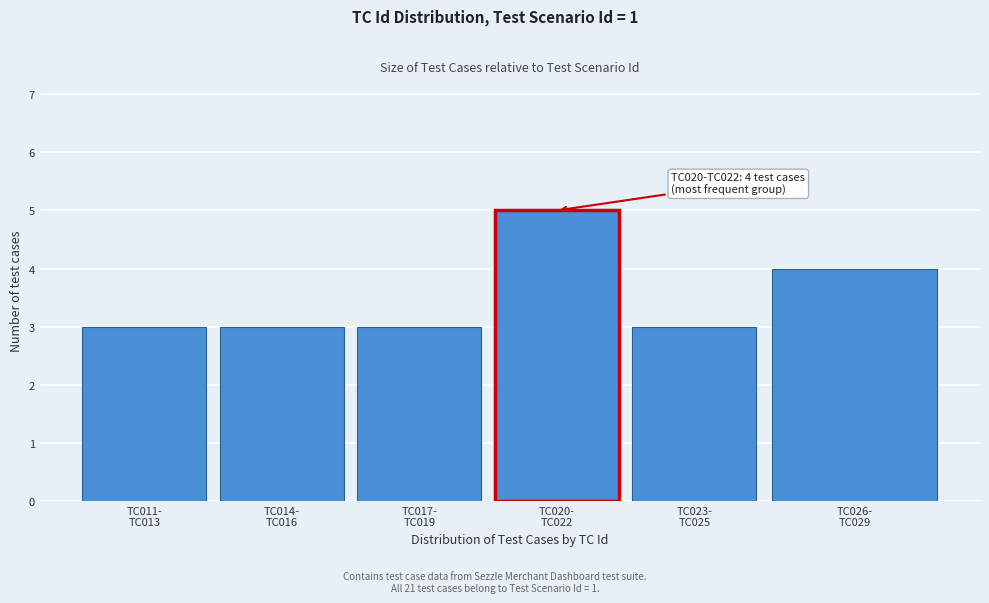

Reading left to right, extract all data points from this chart.

3	3	3	5	3	4